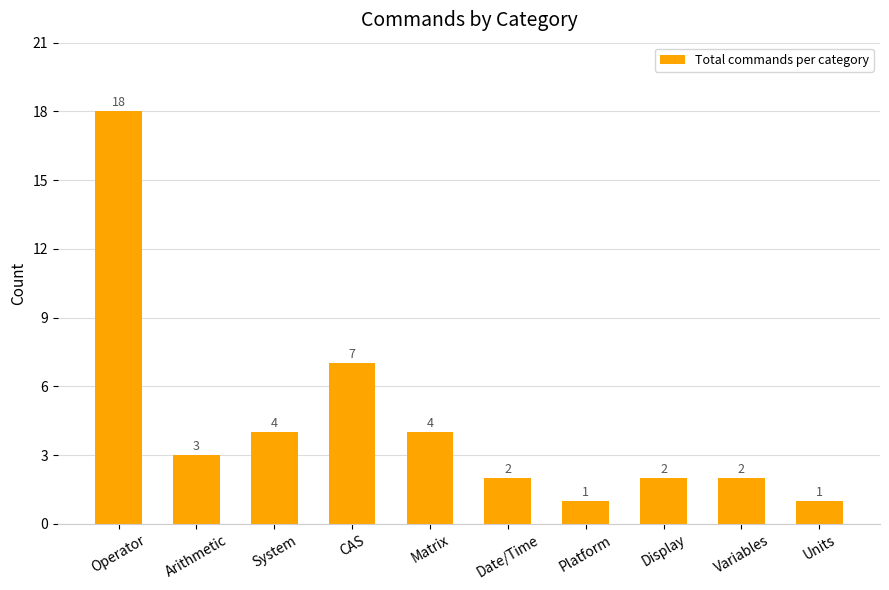

Is it true that the value at CAS is 4?

False